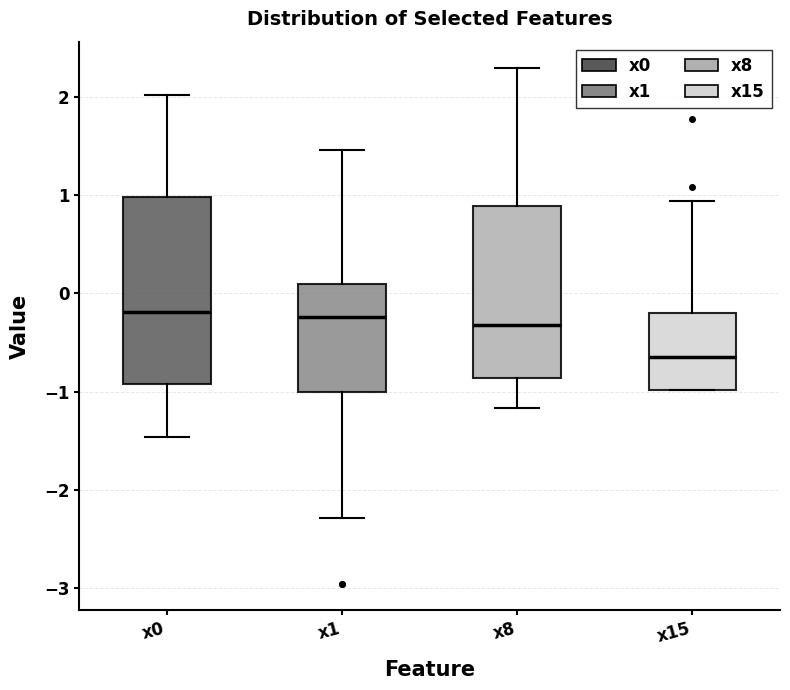

Where does the lower whisker of the box for x0 end on the y-axis? The values are not printed on the chart, so give them approximately, as read against the axis.

-1.5